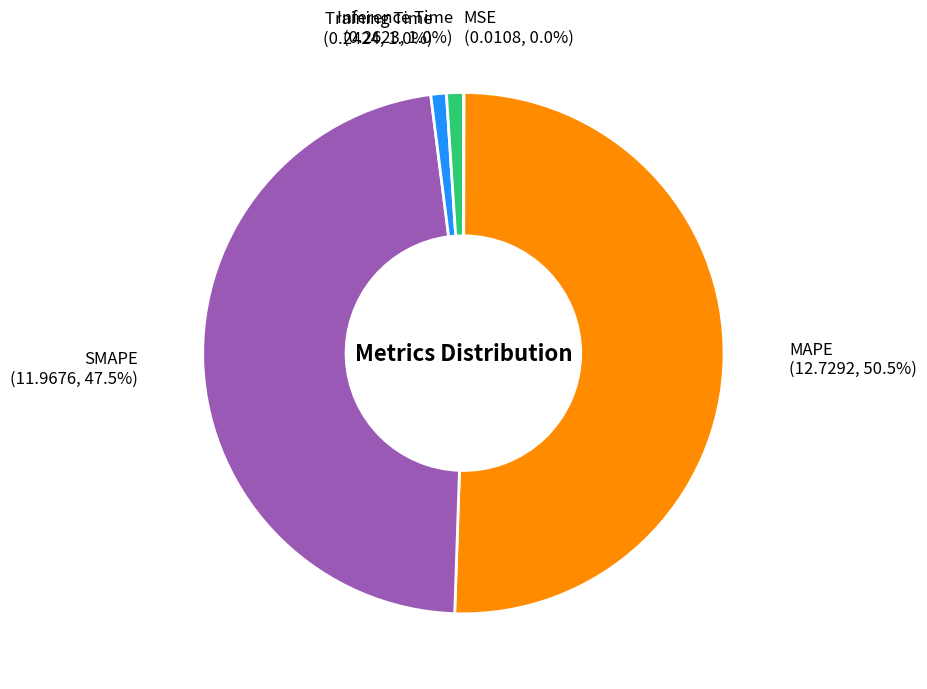

What is the majority slice?

MAPE